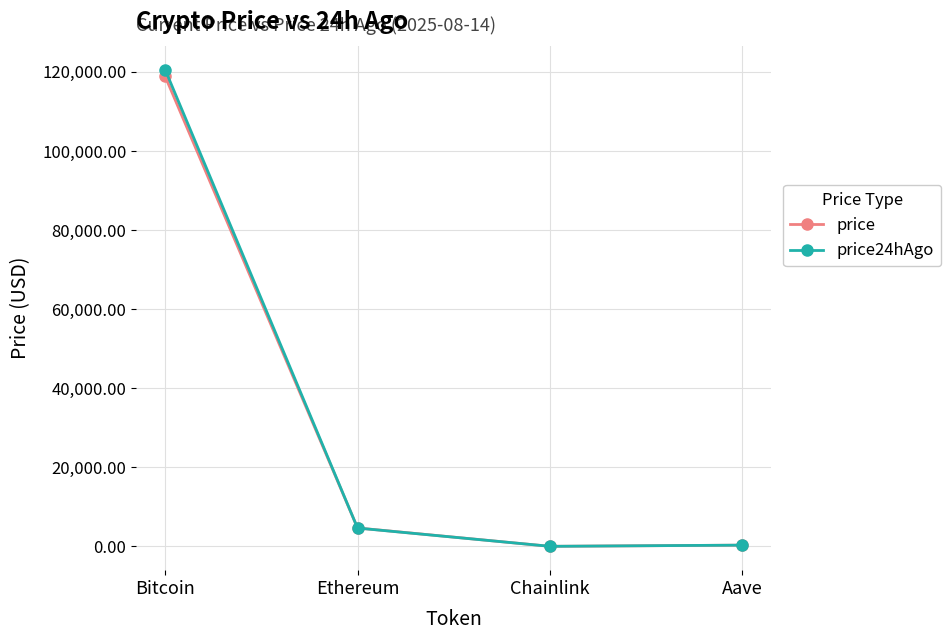

Which series has the largest range (max minus min)?

price24hAgo